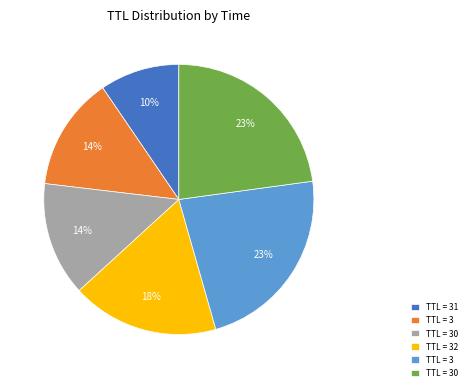

To the nearest percent, what is the average slice percentage?

17%